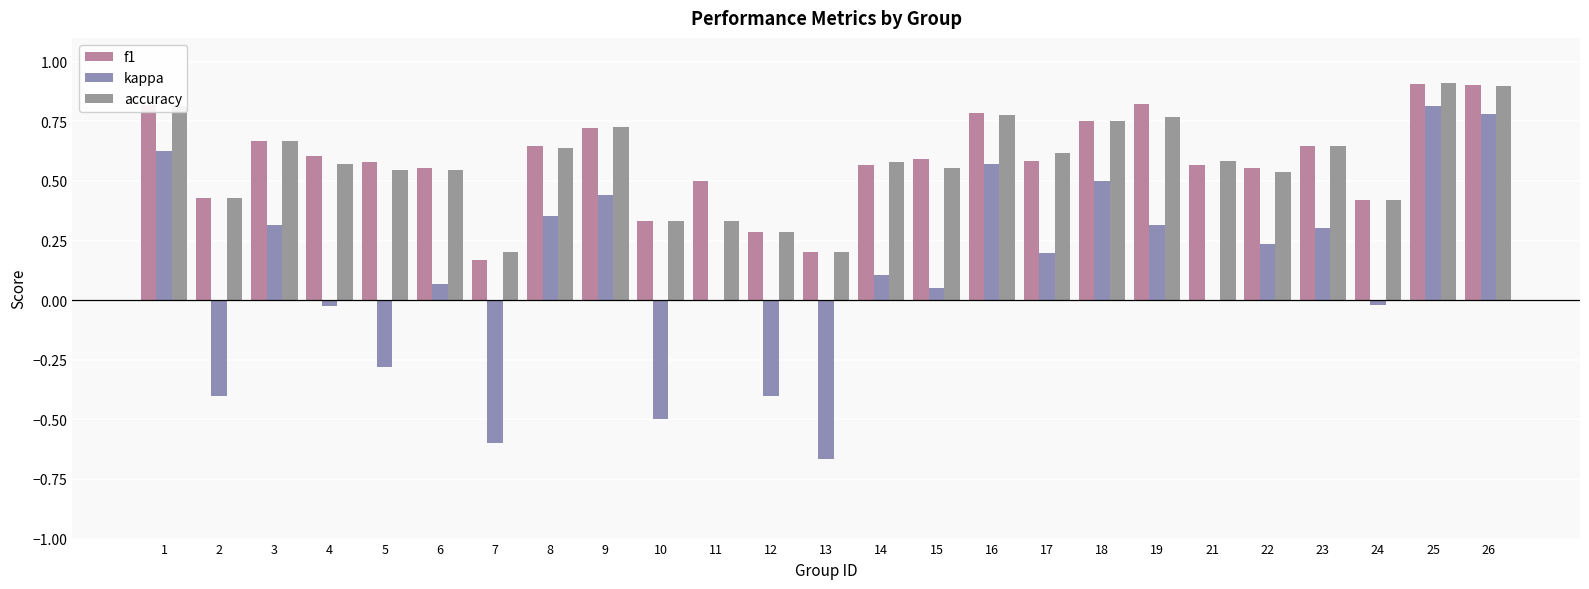

Is the value of kappa at 17 greater than the value of f1 at 14?

No